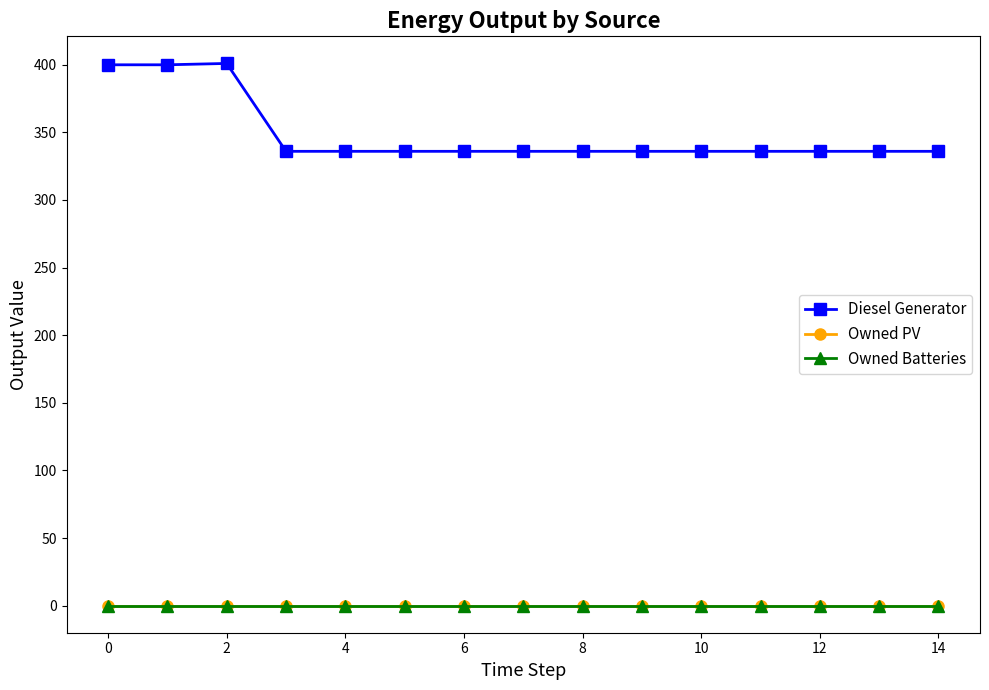

At how many categories does at least one series exceed 137?

15